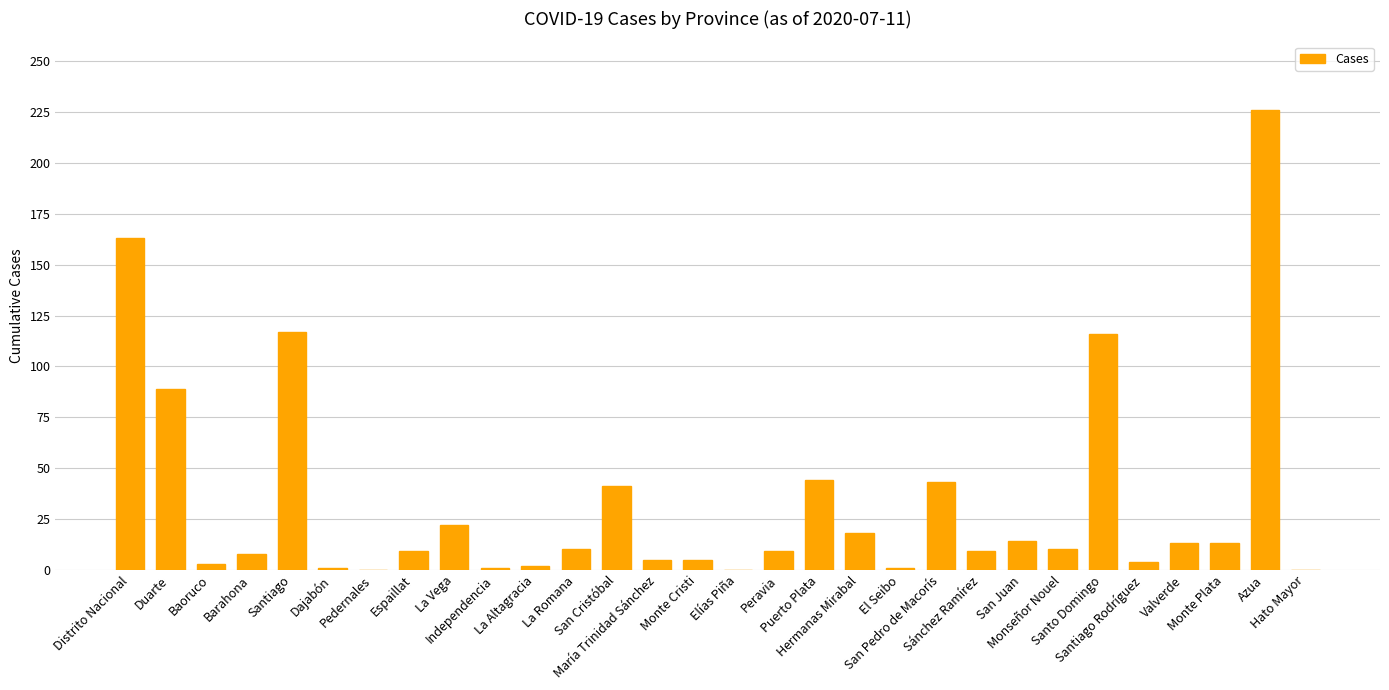

What is the sum of all values?

996